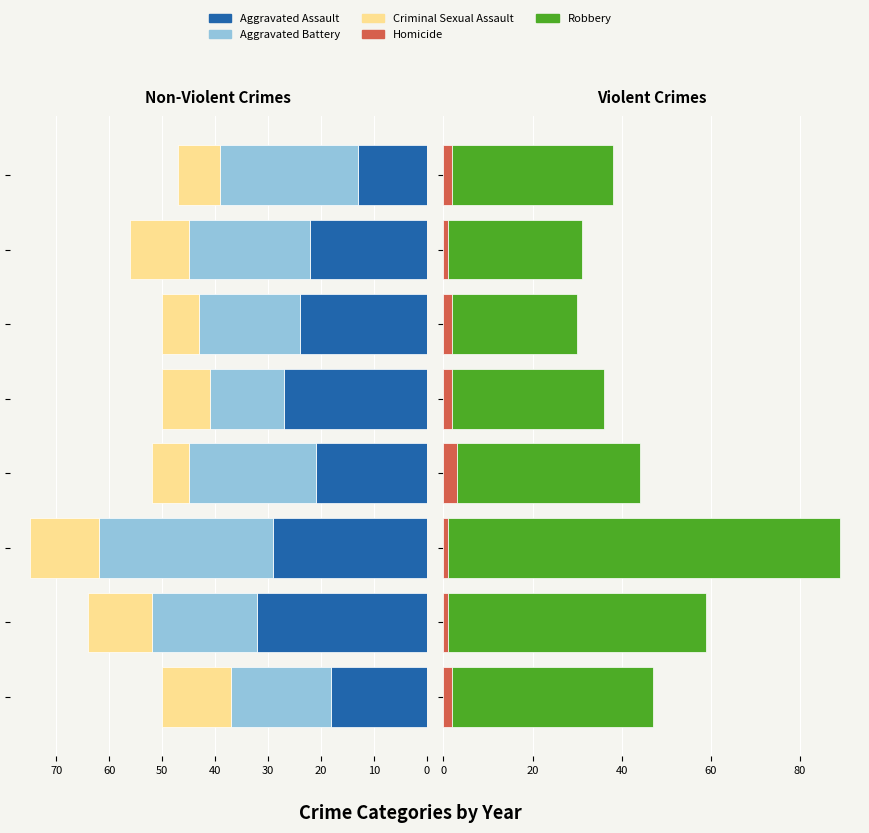

What is the average value of the Aggravated Battery series?

22